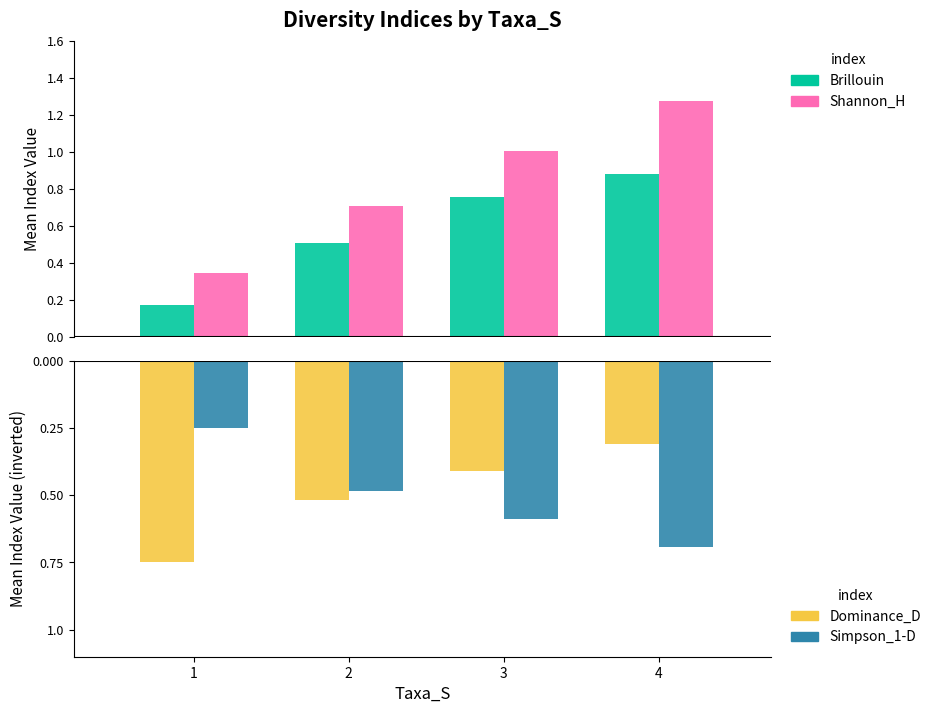

What is the sum of the Brillouin values at 3 and 2?

1.3